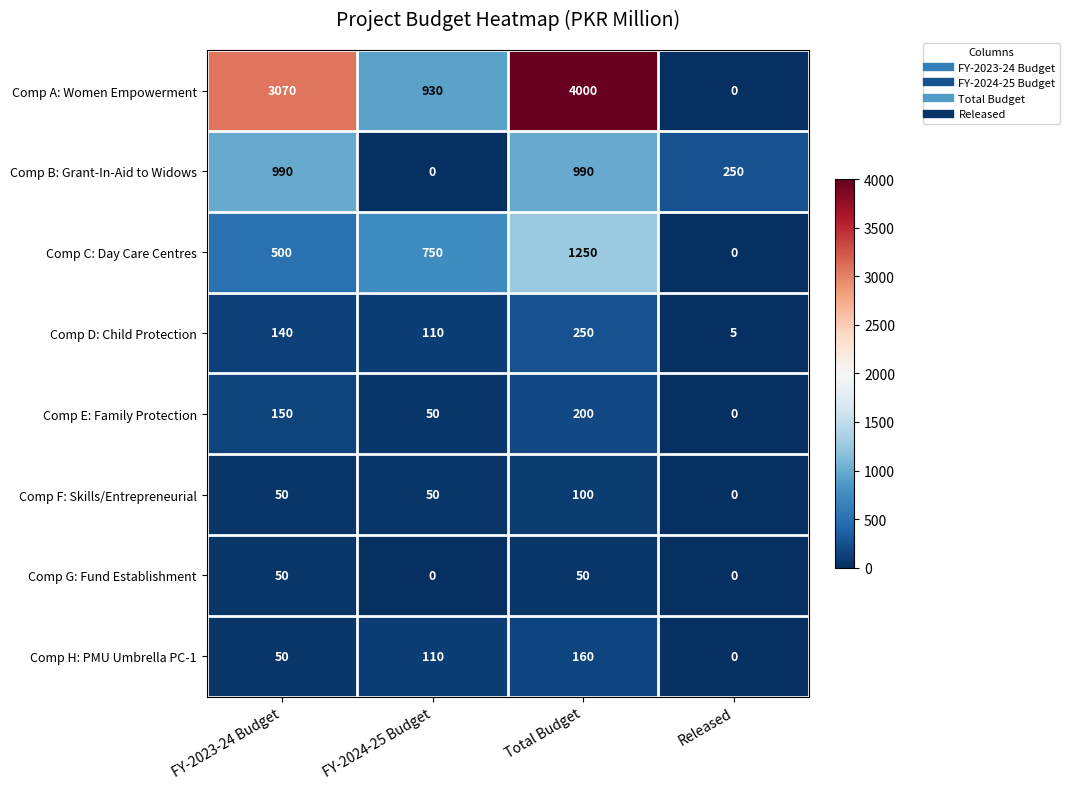

Which series has the widest spread of values?

Comp A: Women Empowerment